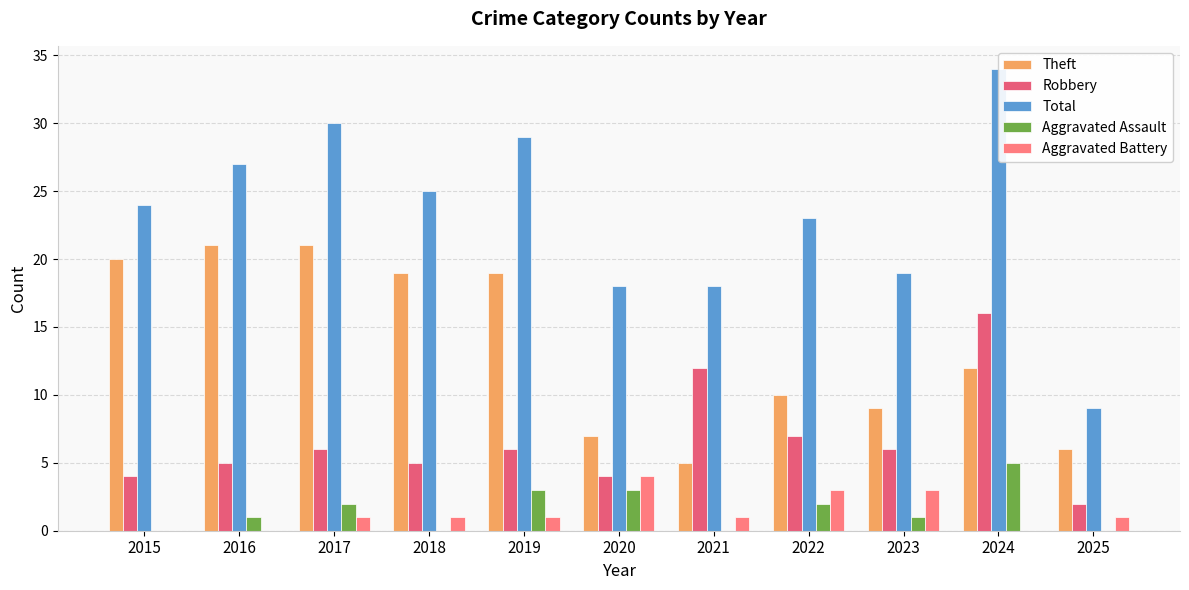

Which category has the lowest value across all series?

2015